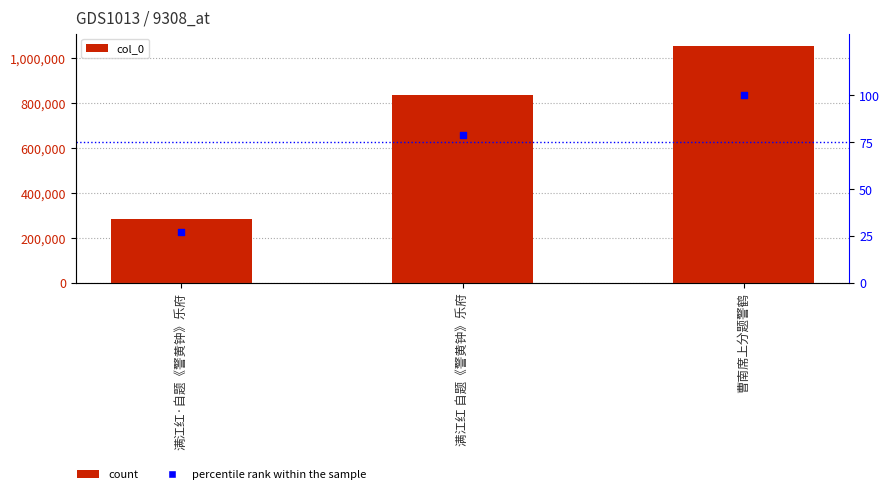

At how many categories does at least one series exceed 55471?

3